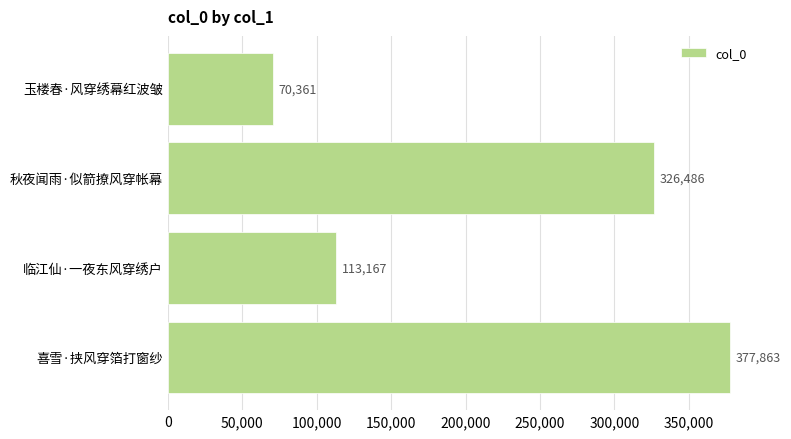

The value at 秋夜闻雨·似箭撩风穿帐幕 is 326486. True or false?

True